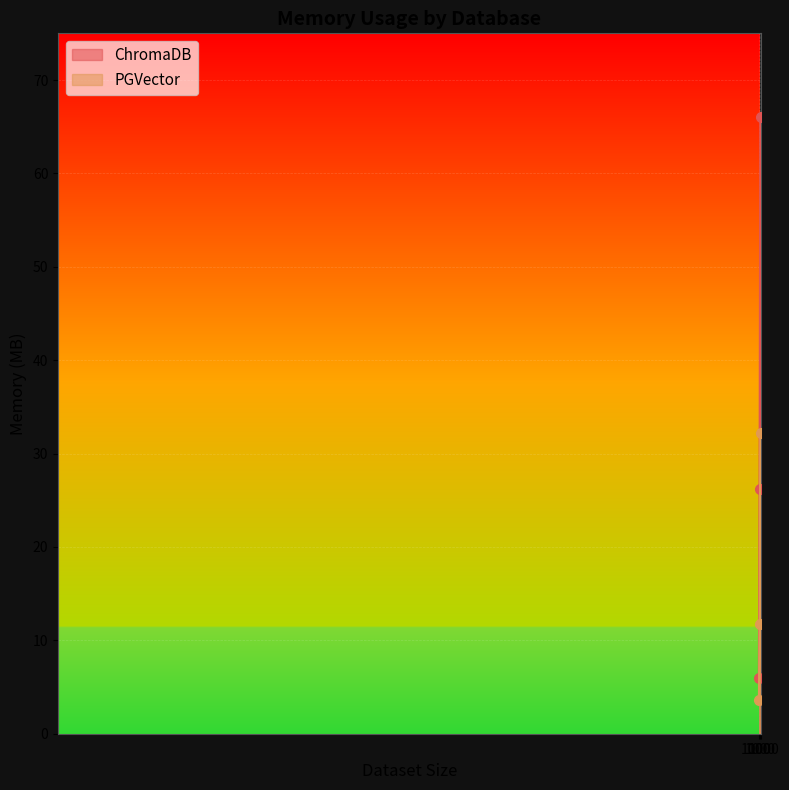

Reading left to right, list all the values displayed in this chart.

ChromaDB: 5.9	26.2	66.0
PGVector: 3.6	11.7	32.2